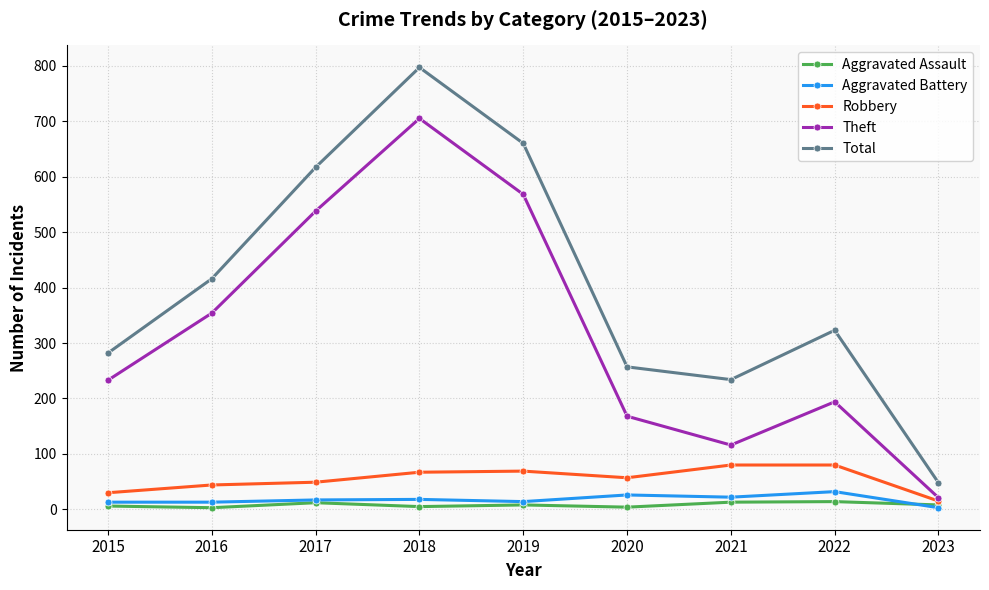

Which series has the largest range (max minus min)?

Total